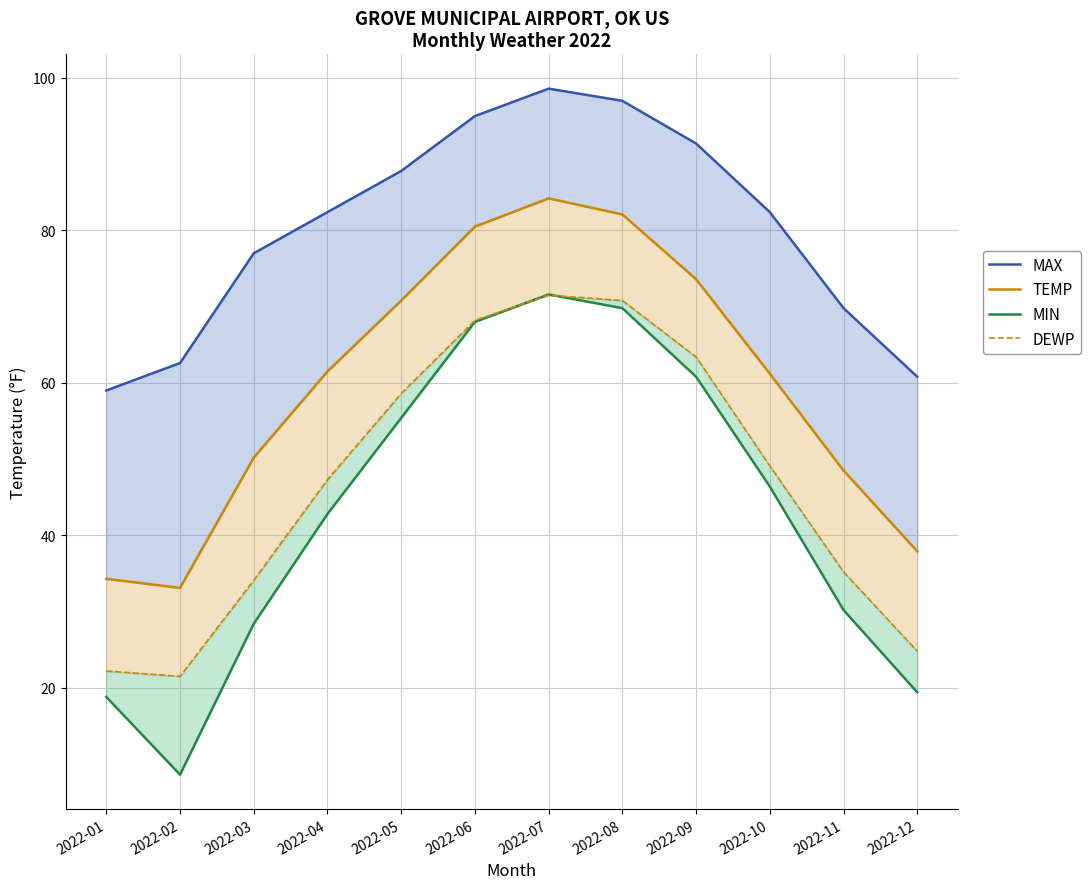

What is the greatest value displayed?

98.6